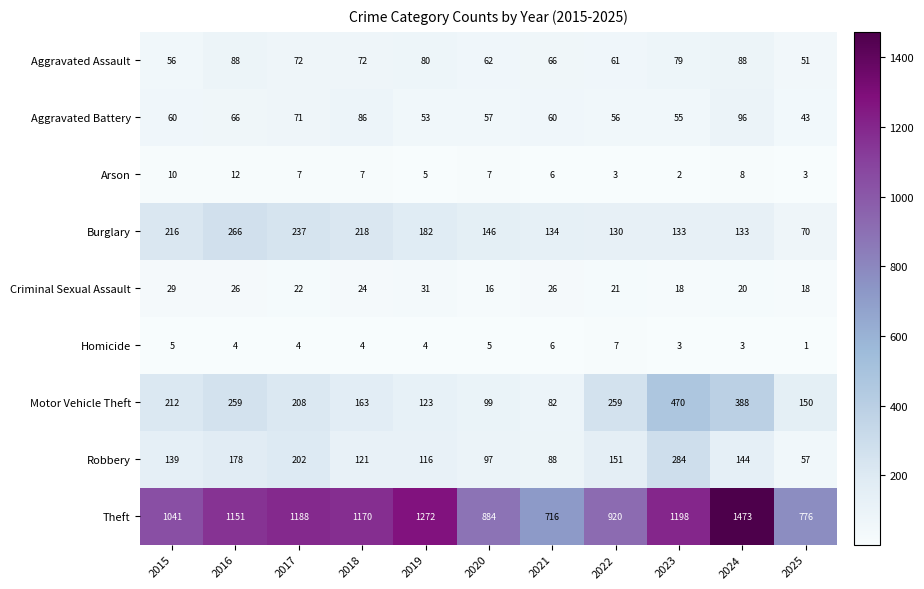

Which series changed the most between 2024 and 2025?

Theft